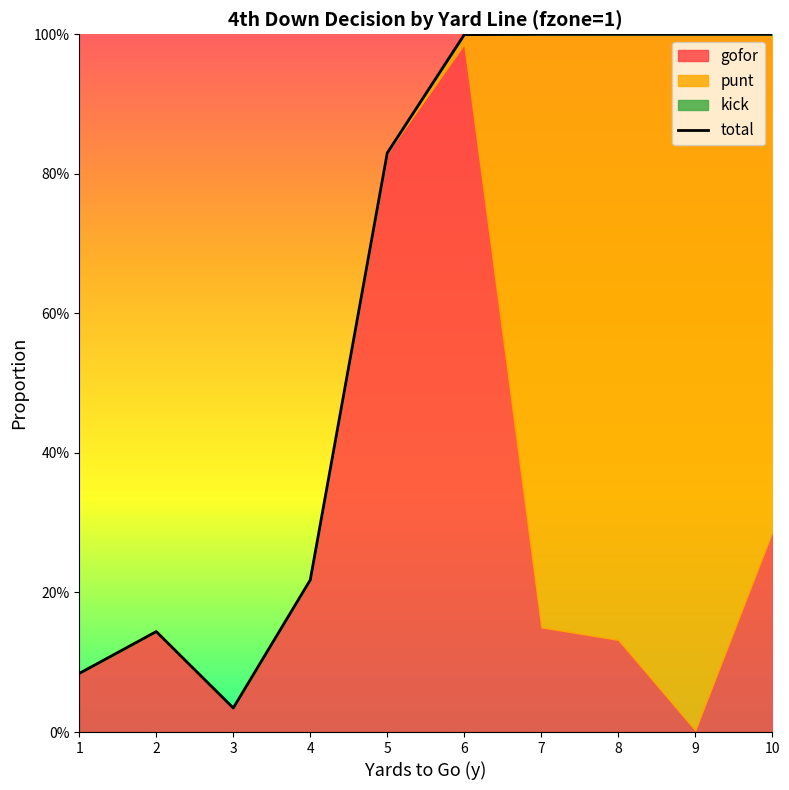

Reading left to right, what are all the values shown in this chart?

1=0.1	2=0.1	3=0.0	4=0.2	5=0.8	6=1.0	7=1.0	8=1.0	9=1.0	10=1.0